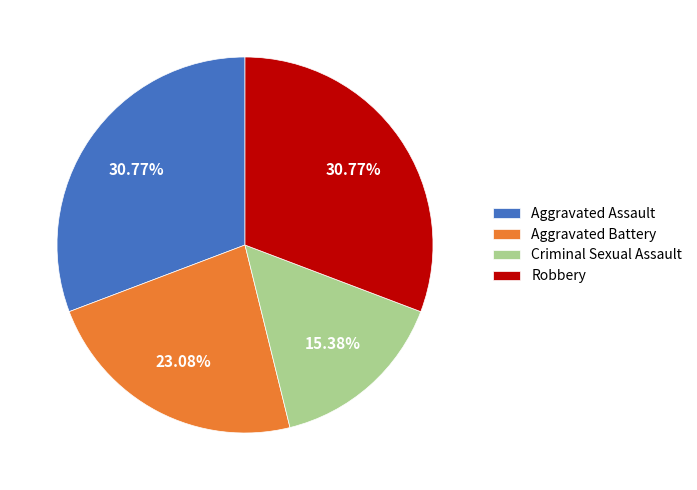

Combined, what portion of the pie is Criminal Sexual Assault and Aggravated Battery?

38.5%